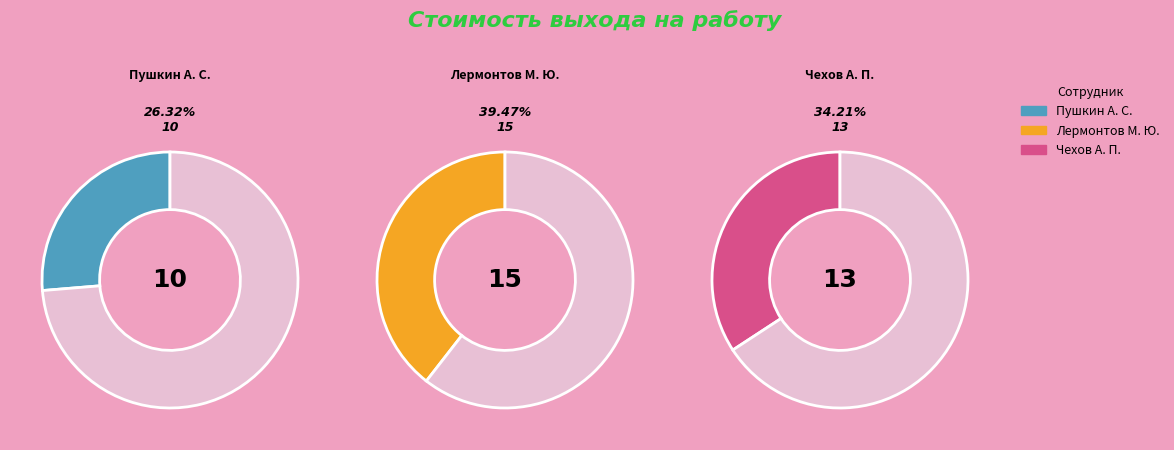

Rank the categories by value from lowest to highest.

1, 3, 2